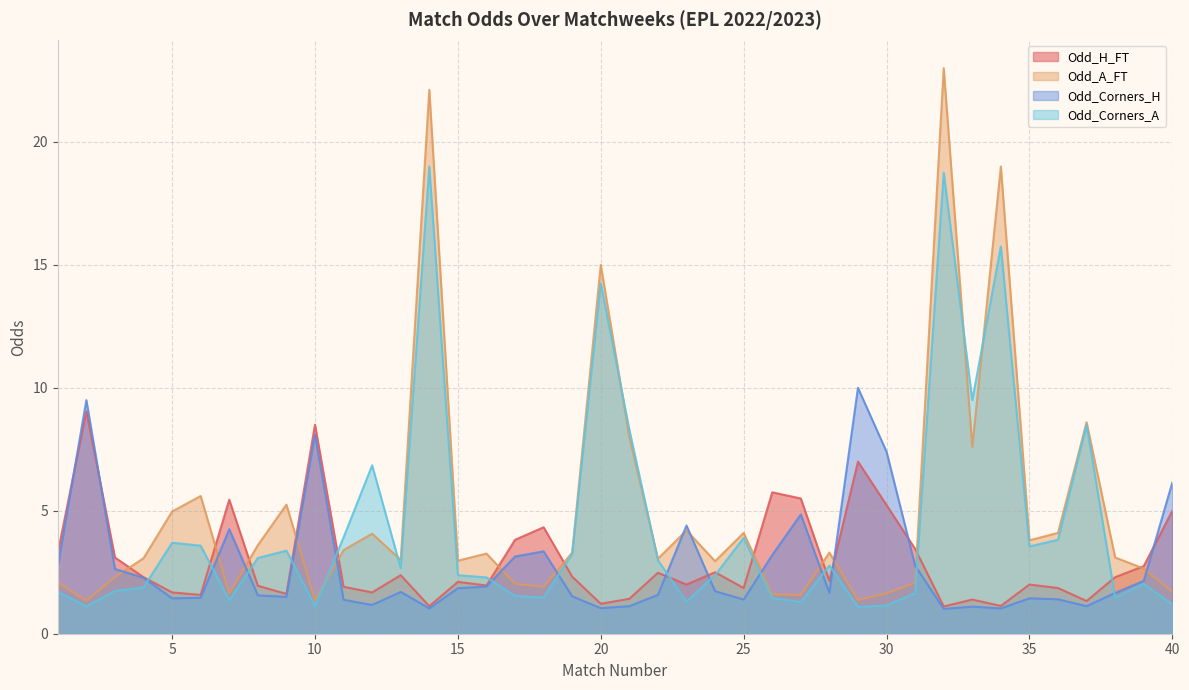

True or false: Odd_H_FT has more than 2 interior local peaks.

True